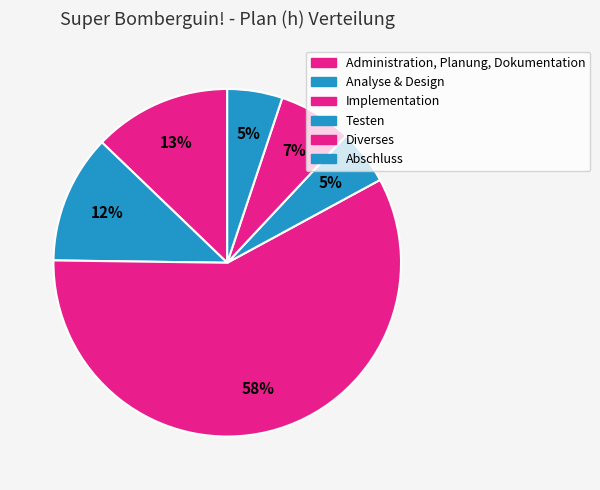

Which slice is the smallest?

Testen